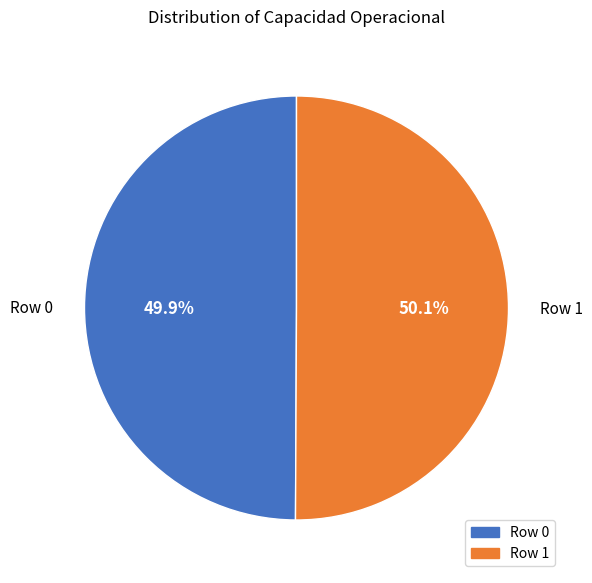

To the nearest percent, what portion does Row 1 represent?

50%